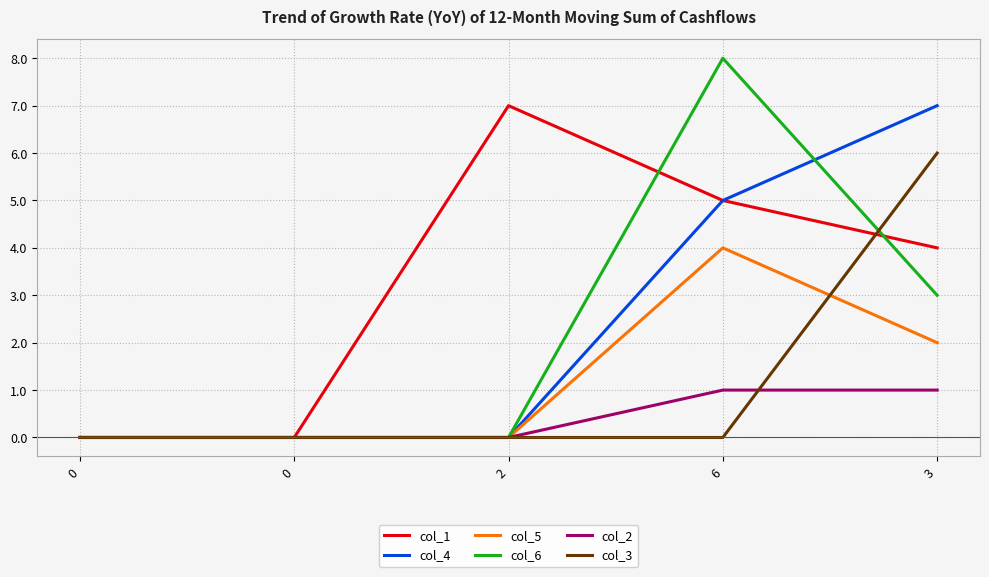

How many lines are shown in the chart?

6